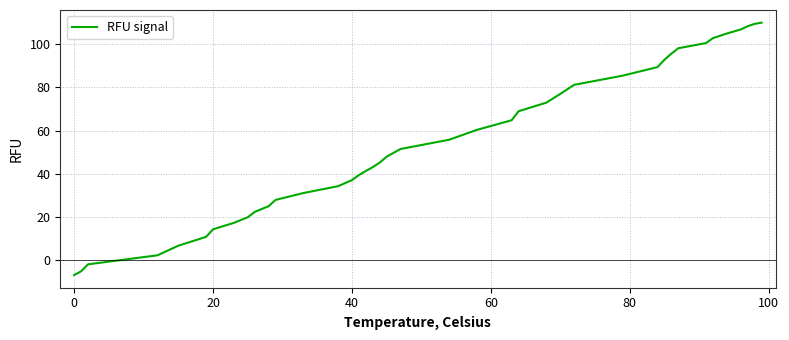

What is the smallest value displayed?

-6.8